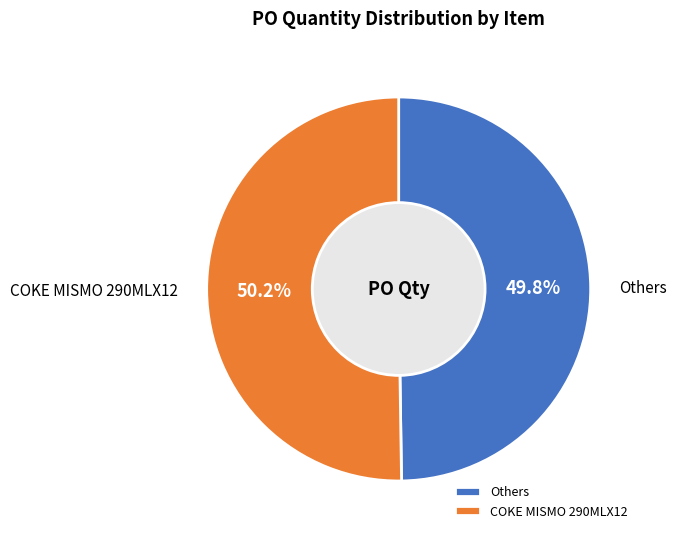

Combined, do COKE MISMO 290MLX12 and Others account for over 50%?

Yes